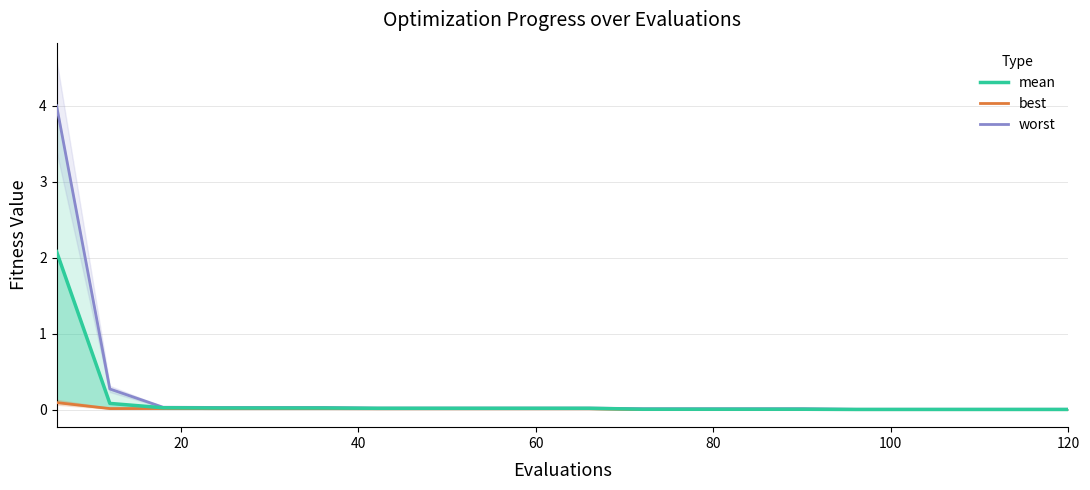

Where is the first local maximum for best?

40